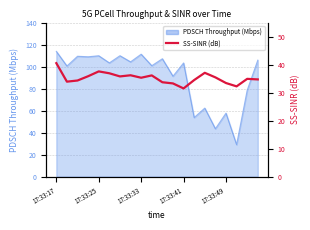

True or false: there are more than 2 points higher than both neighbors.

True